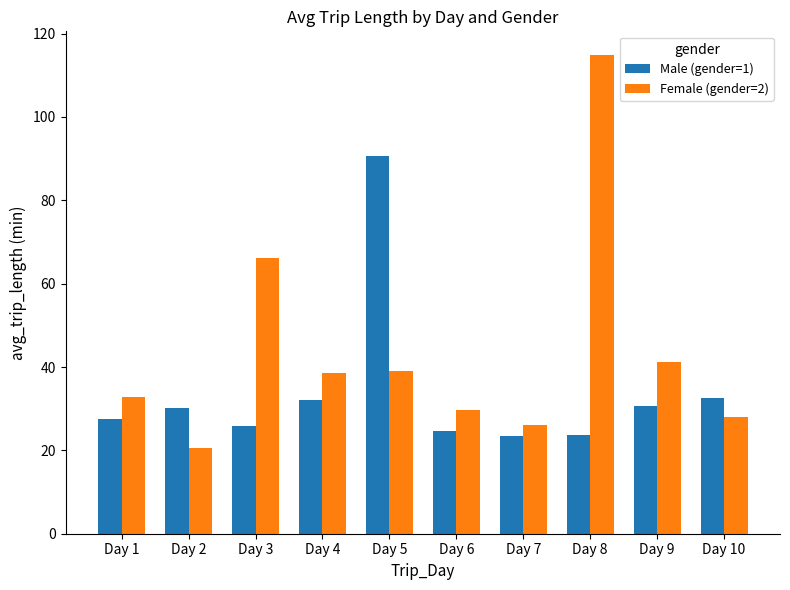

Is it true that Female (gender=2) equals 41.3 at Day 9?

True